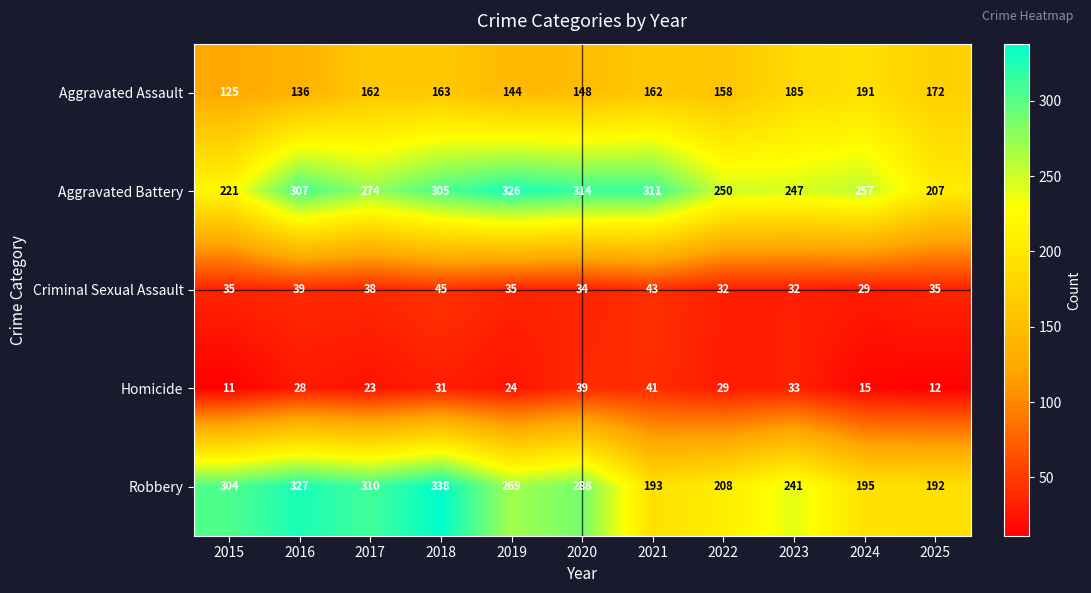

Is it true that Aggravated Battery equals 118 at 2016?

False